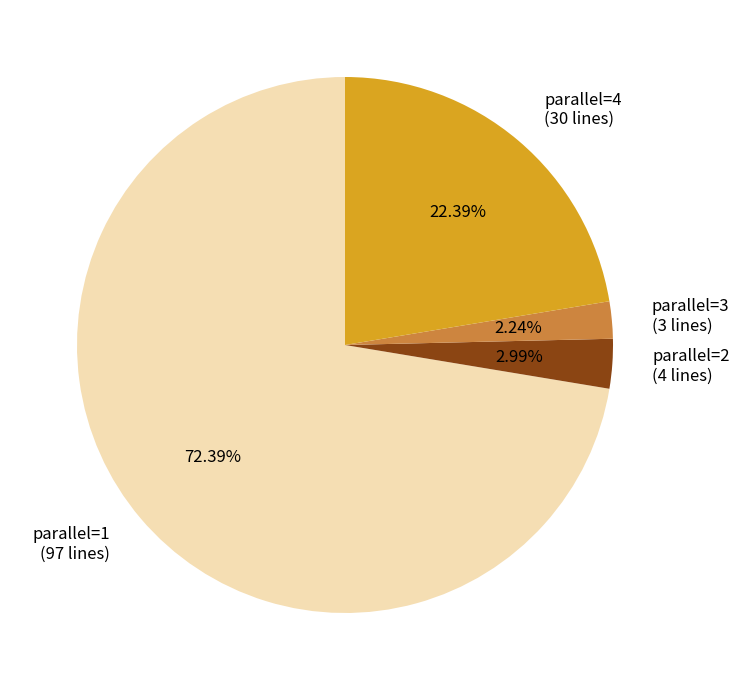

Rank the categories by value from highest to lowest.

parallel=1 (97 lines), parallel=4 (30 lines), parallel=2 (4 lines), parallel=3 (3 lines)